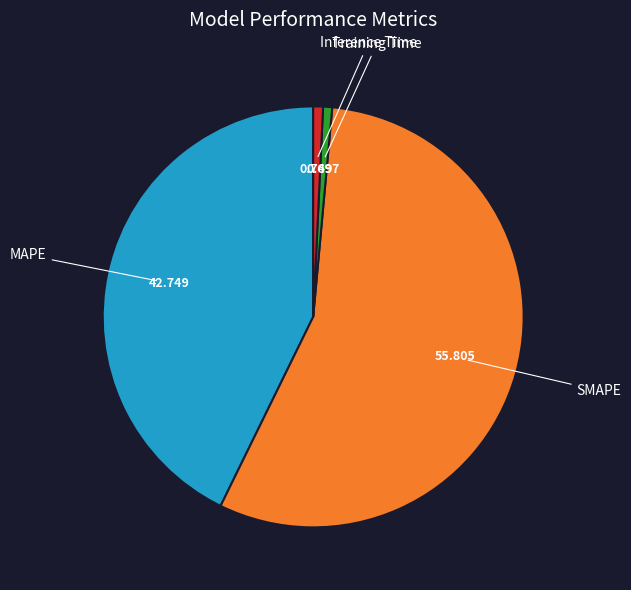

Is there any slice that represents more than half of the pie?

Yes